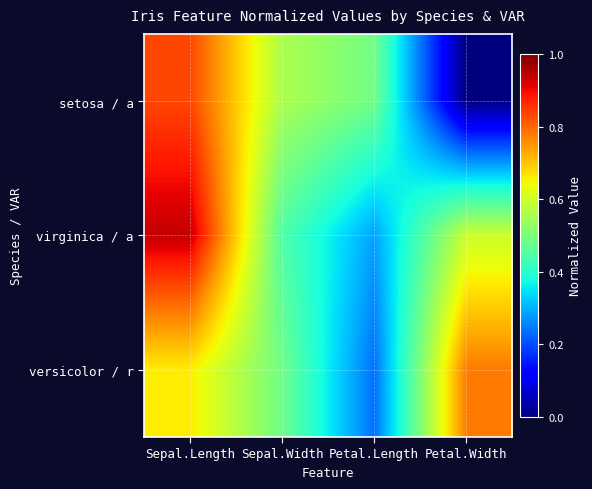

List the series in order of their overall mean, highest first.

virginica / a, versicolor / r, setosa / a